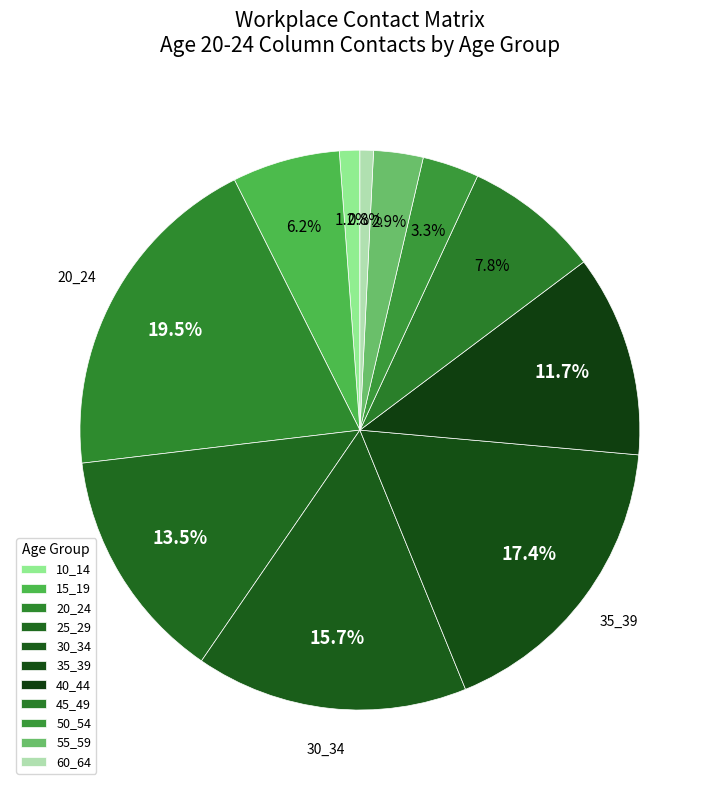

Is there any slice that represents more than half of the pie?

No